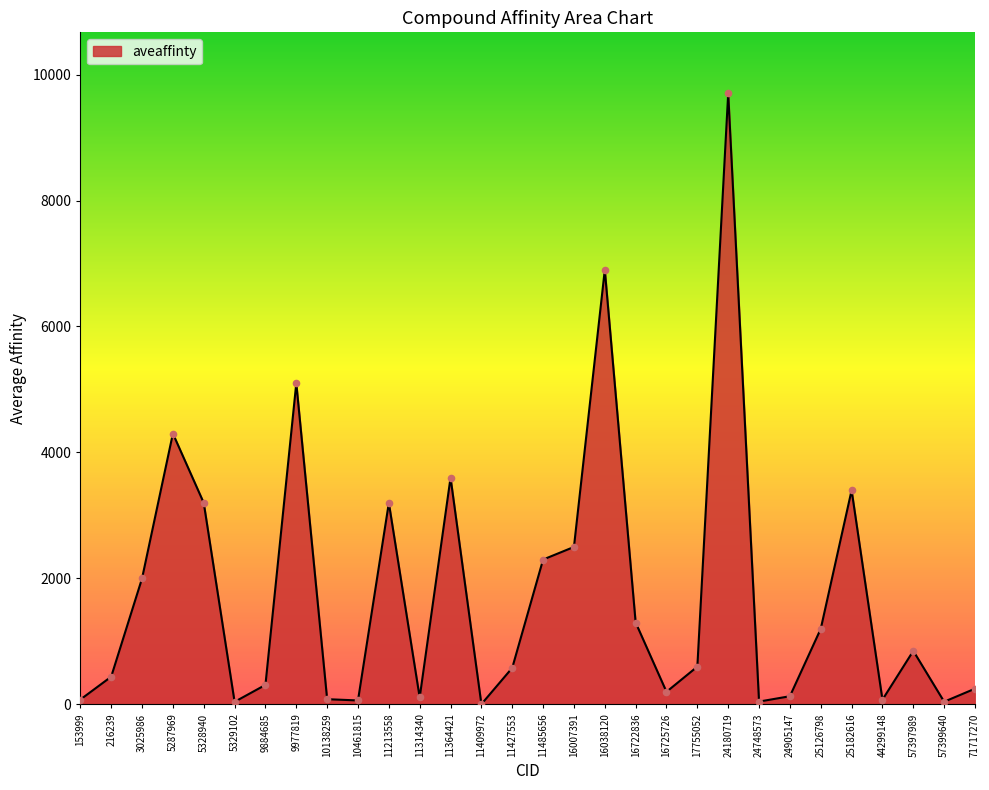

What is the change in value from 11314340 to 16038120?

+6790